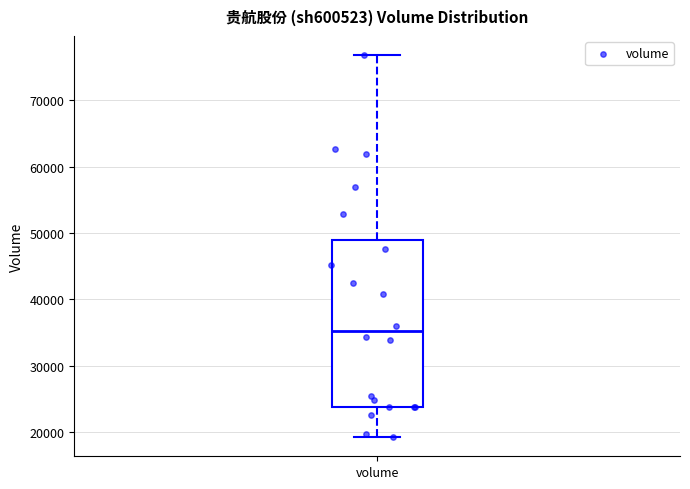

Where is the lower edge of the box for volume on the y-axis? The values are not printed on the chart, so give them approximately, as read against the axis.

24000